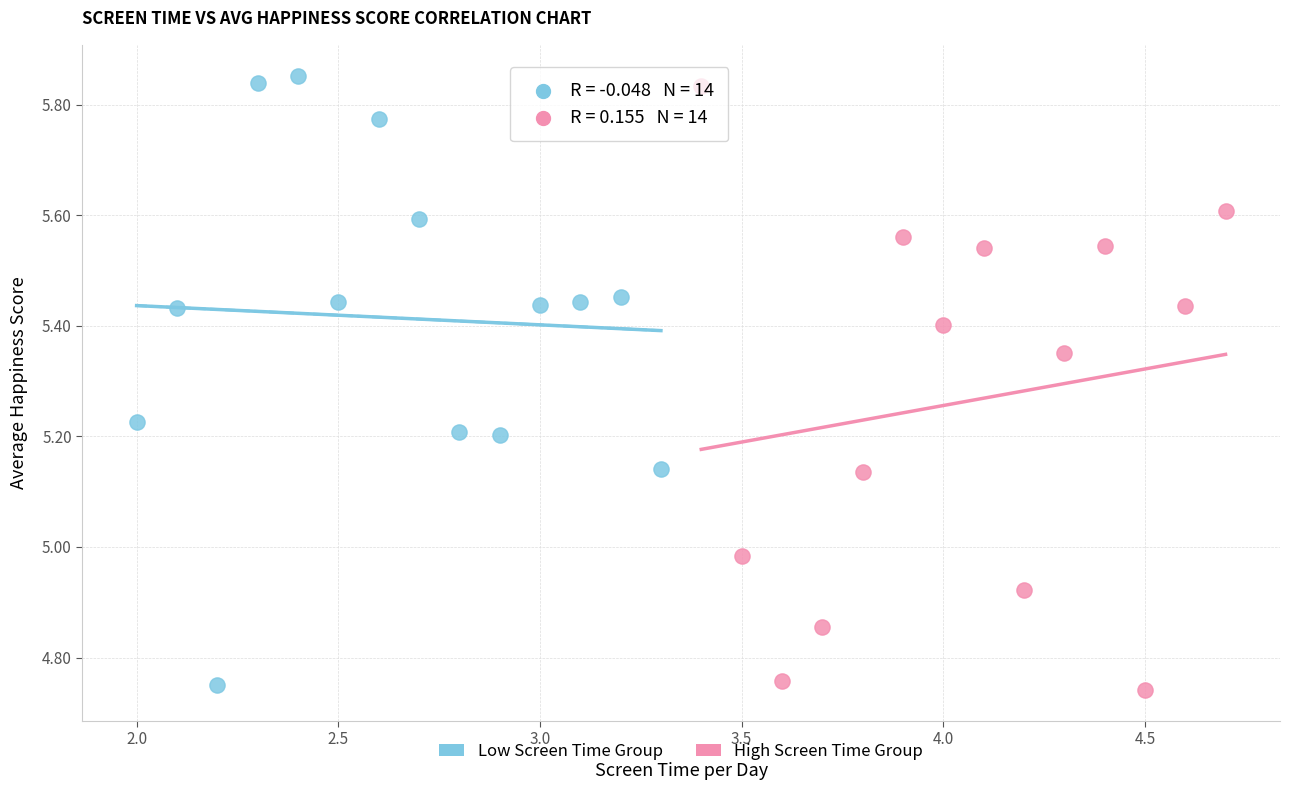

What are all the series names shown in the legend?

Low Screen Time Group, High Screen Time Group